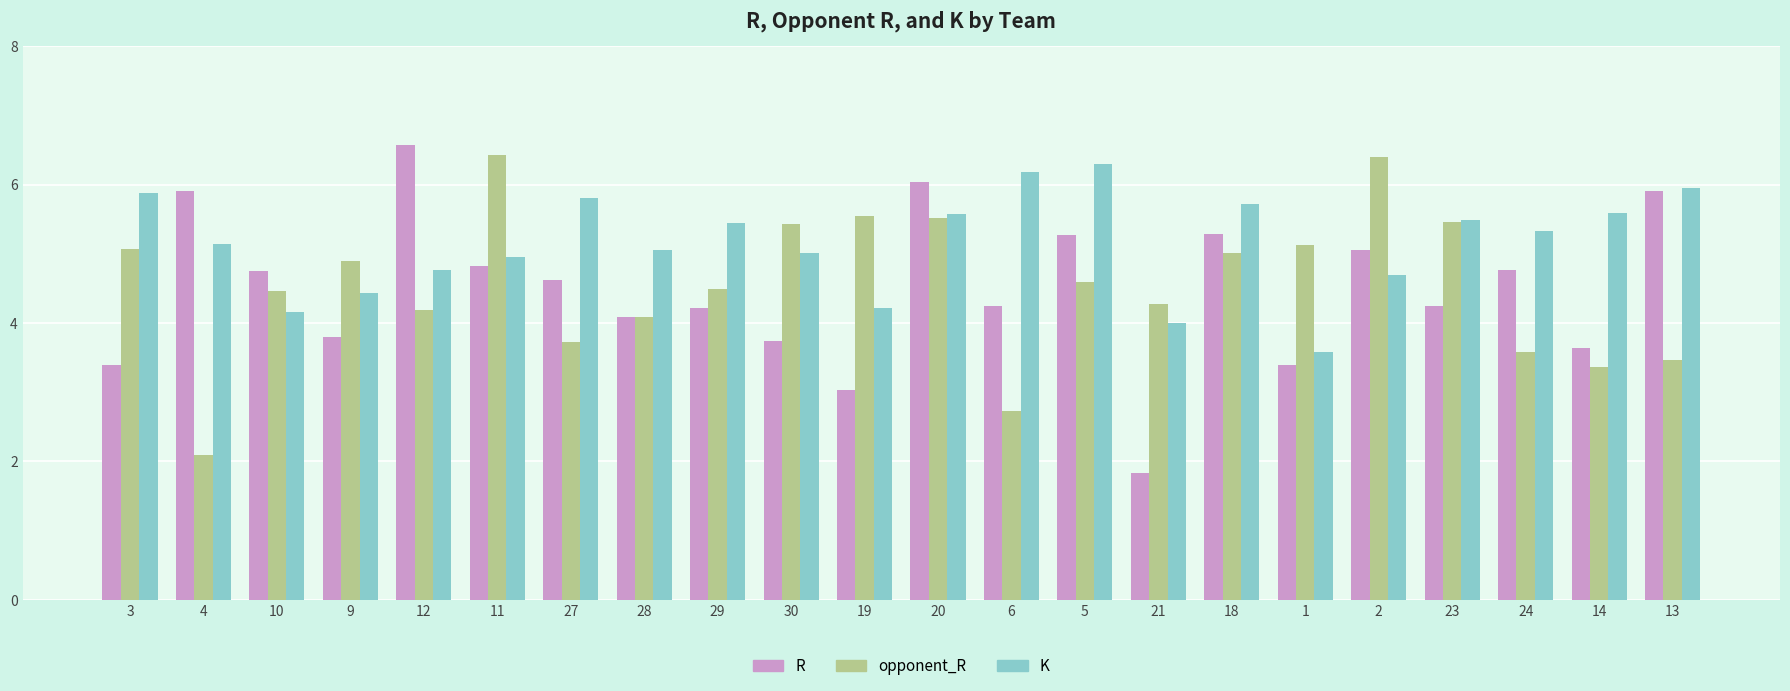

What position from the left is 21?

15